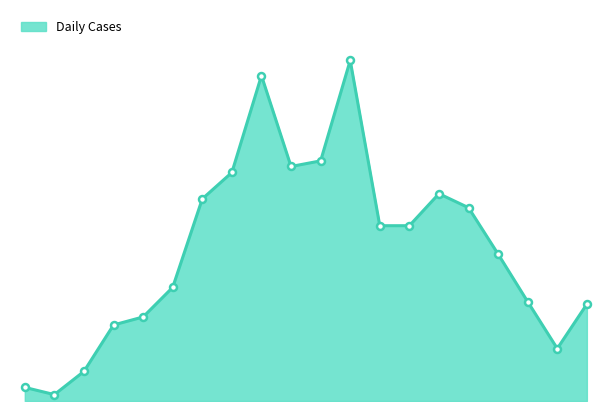

Does the chart have visible grid lines?

No